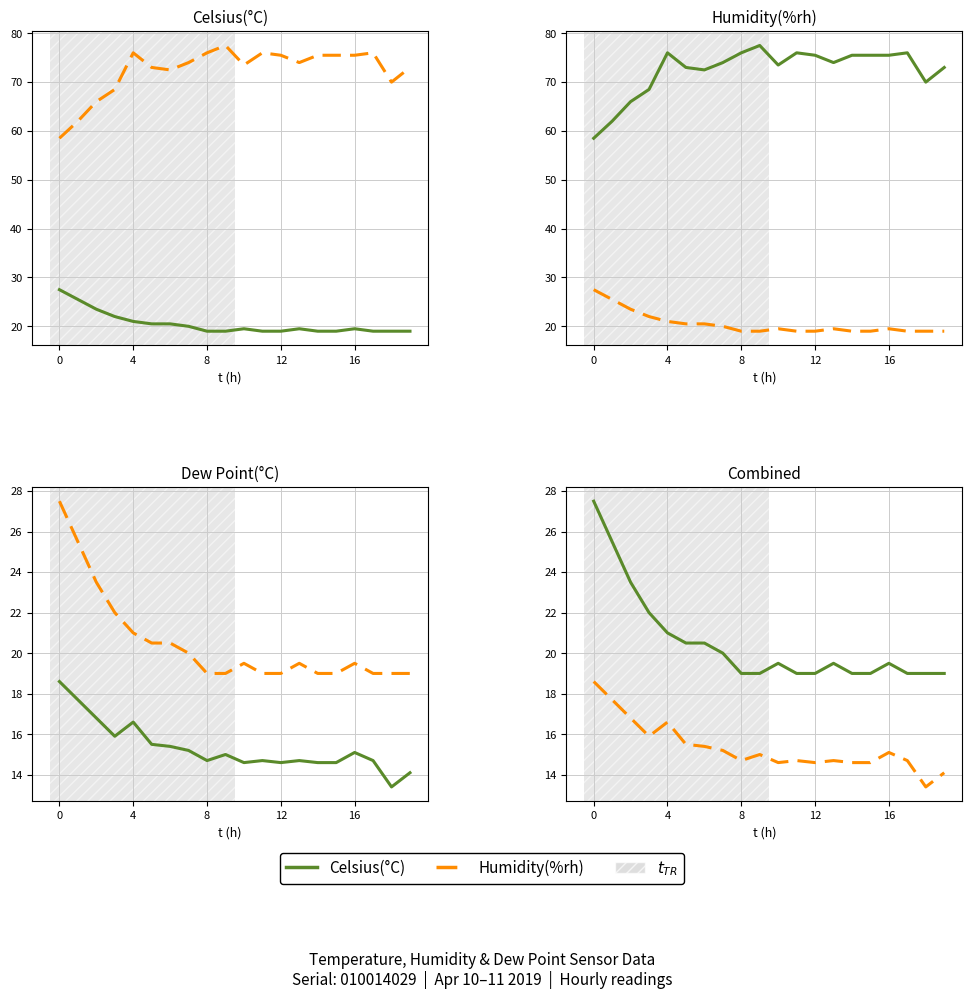

Is it true that Humidity(%rh) equals 76.0 at 8?

True